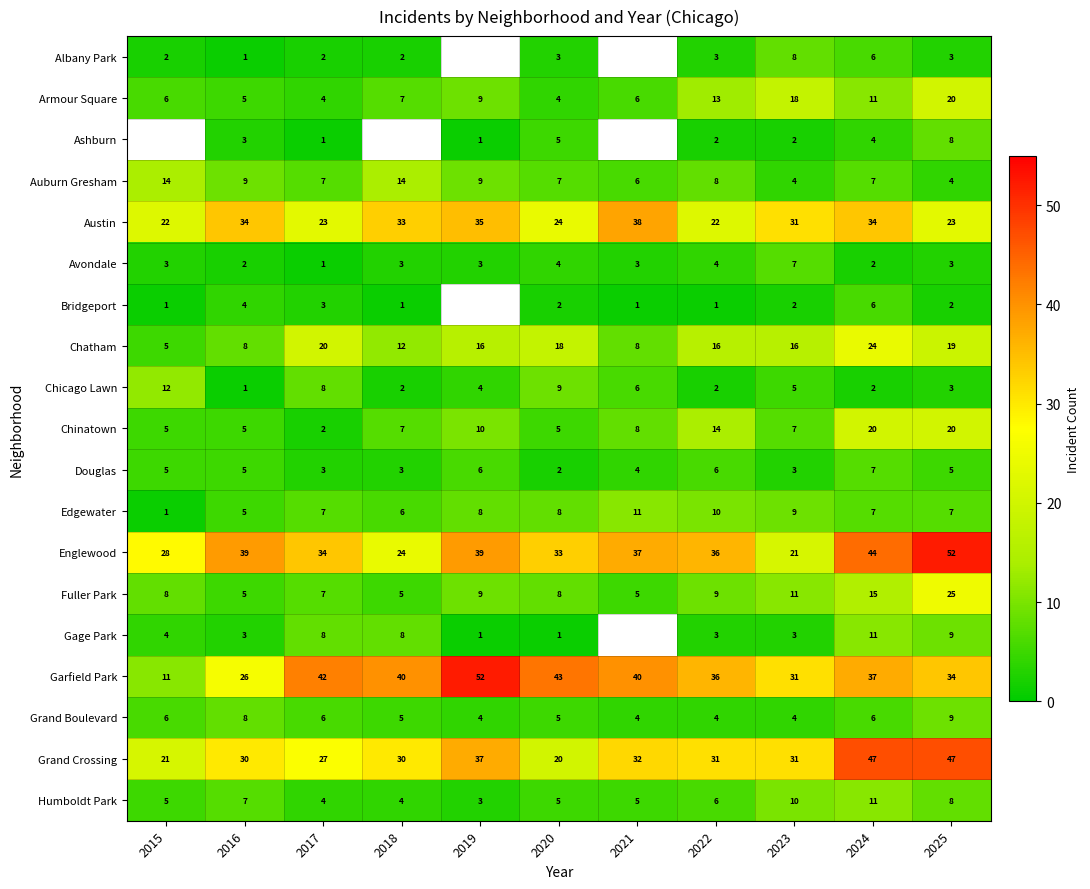

Is it true that Chatham equals 7 at 2022?

False